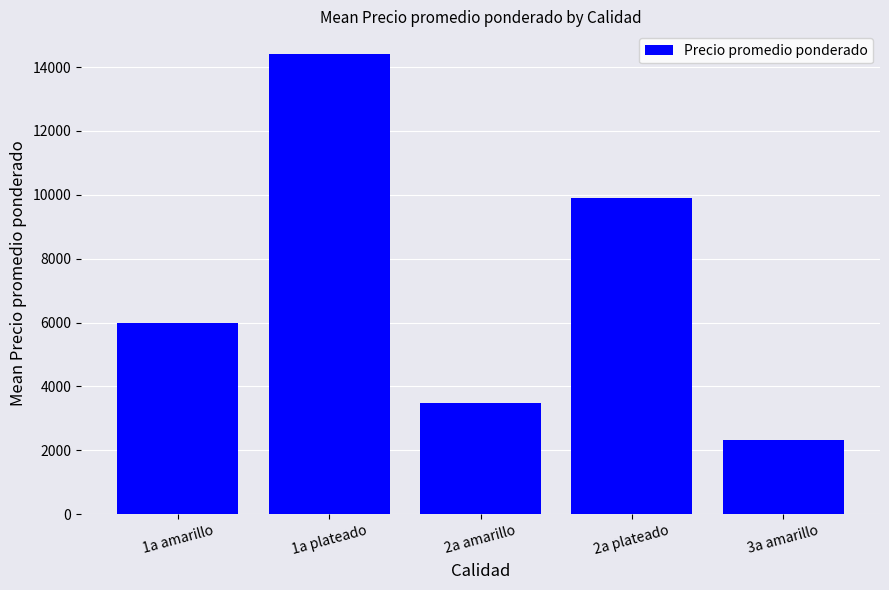

What is the label of the 5th bar from the left?

3a amarillo